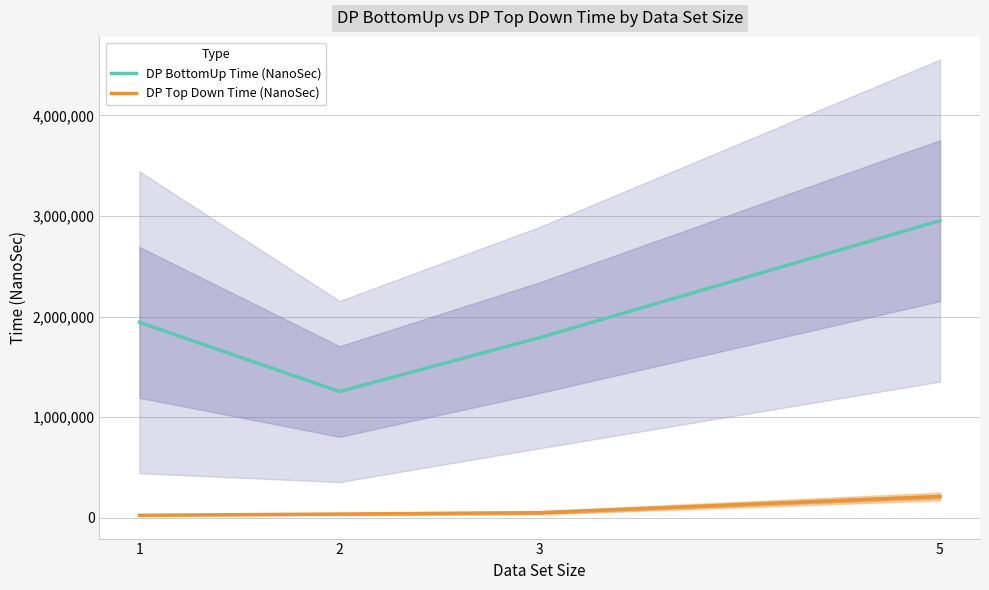

True or false: DP BottomUp Time (NanoSec) and DP Top Down Time (NanoSec) cross at least once.

False